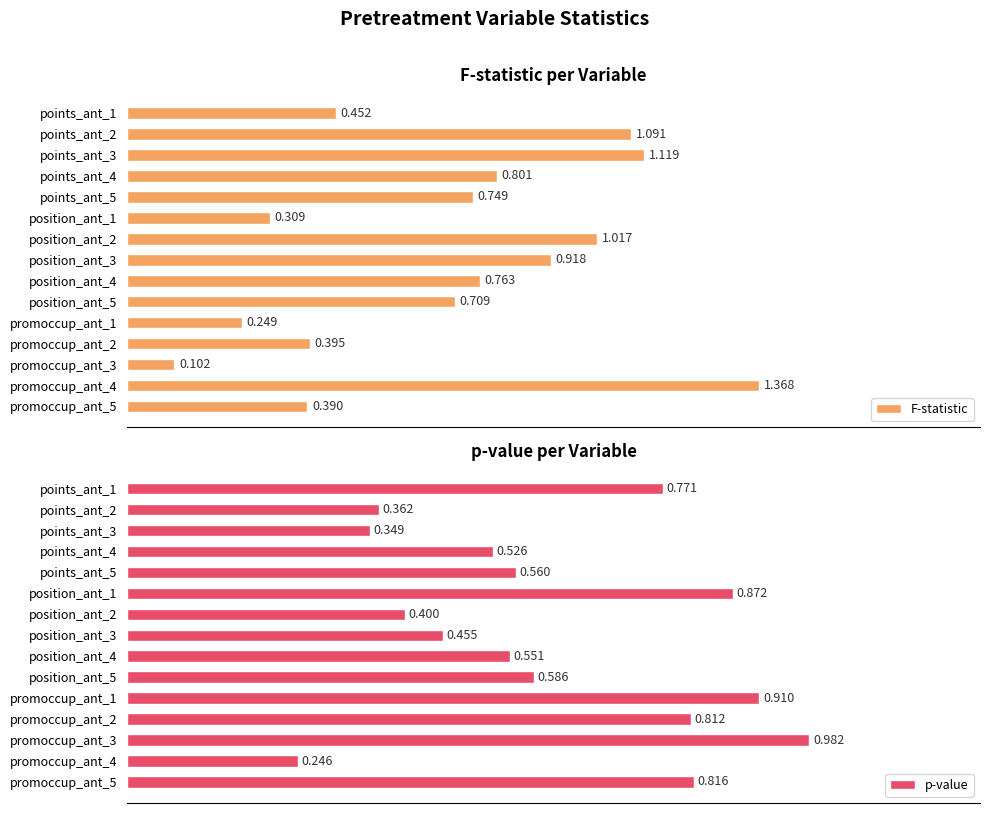

Is the value of F-statistic at promoccup_ant_1 greater than the value of p-value at promoccup_ant_2?

No